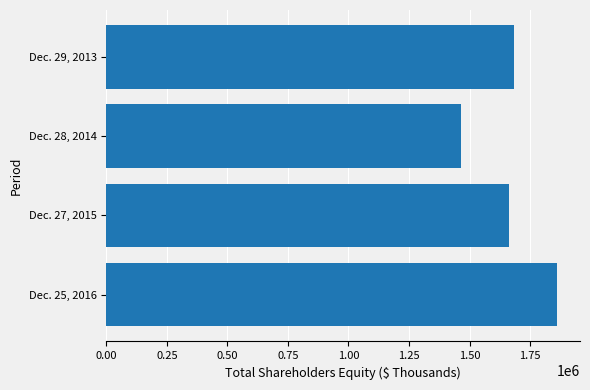

What is the difference between the maximum and second lowest values?

198834